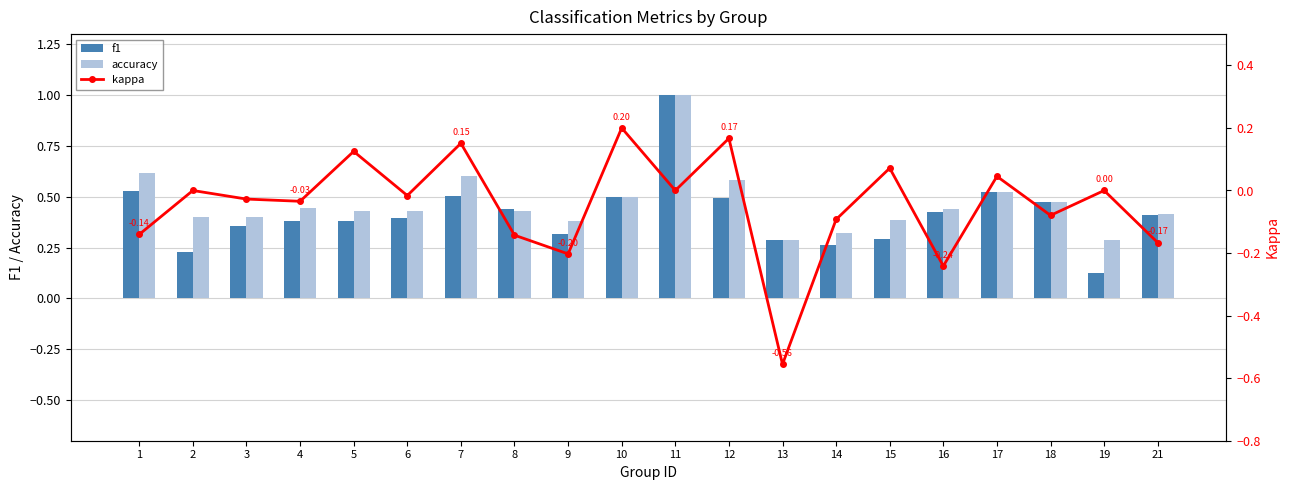

The value of f1 at 13 is 0.4. True or false?

False